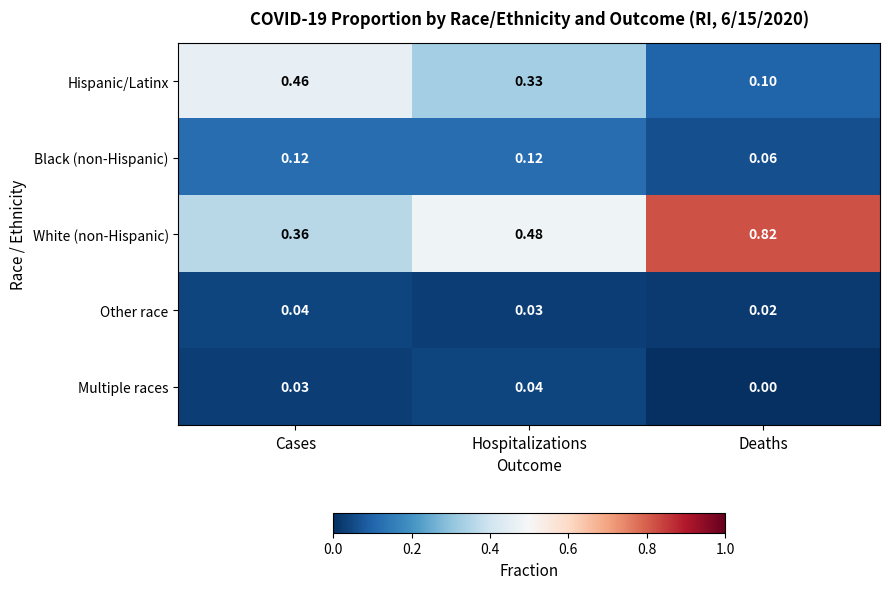

At which label is Other race closest to 0?

Deaths